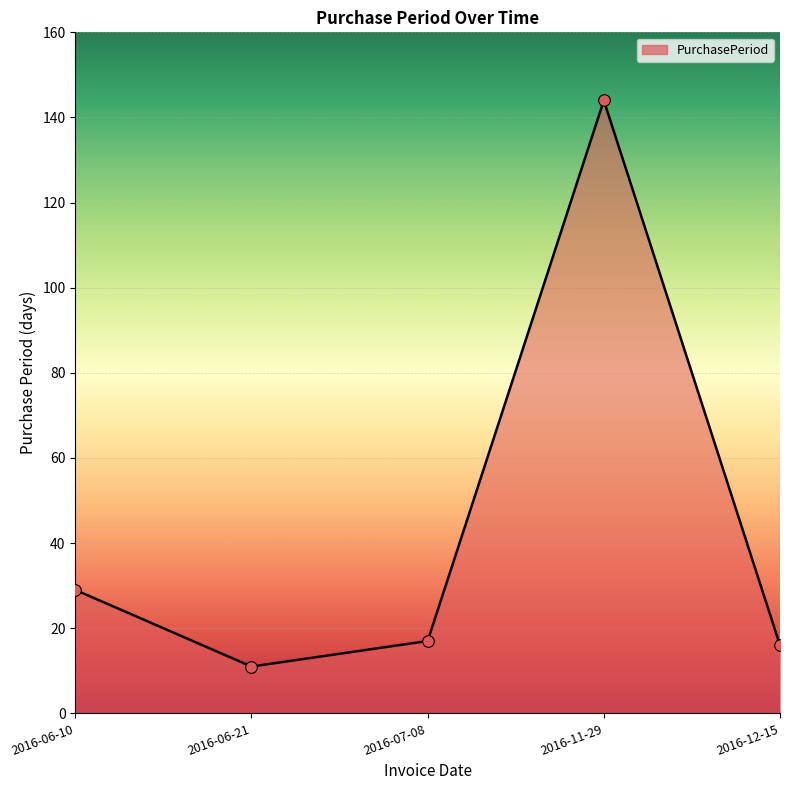

Which has a higher value, 2016-06-10 or 2016-11-29?

2016-11-29